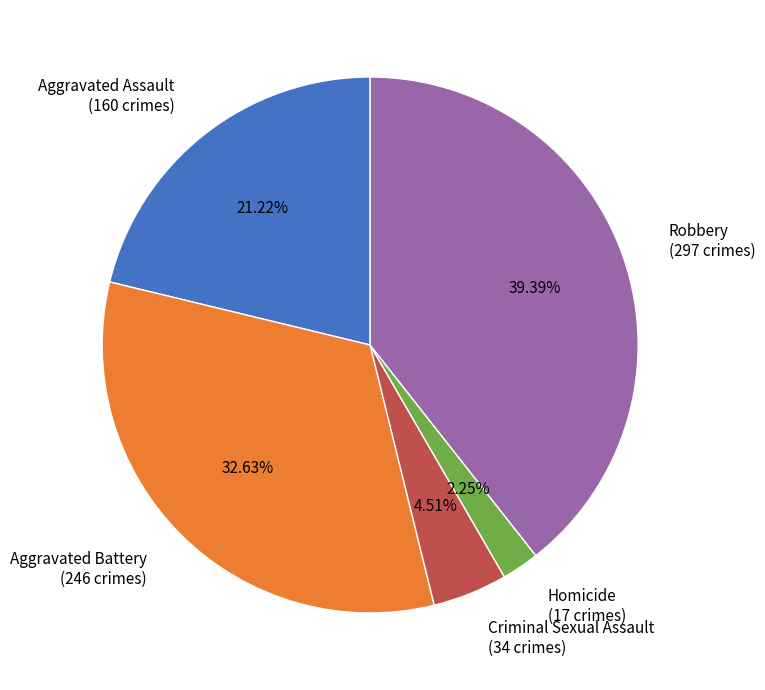

True or false: Homicide accounts for 2% of the total.

True